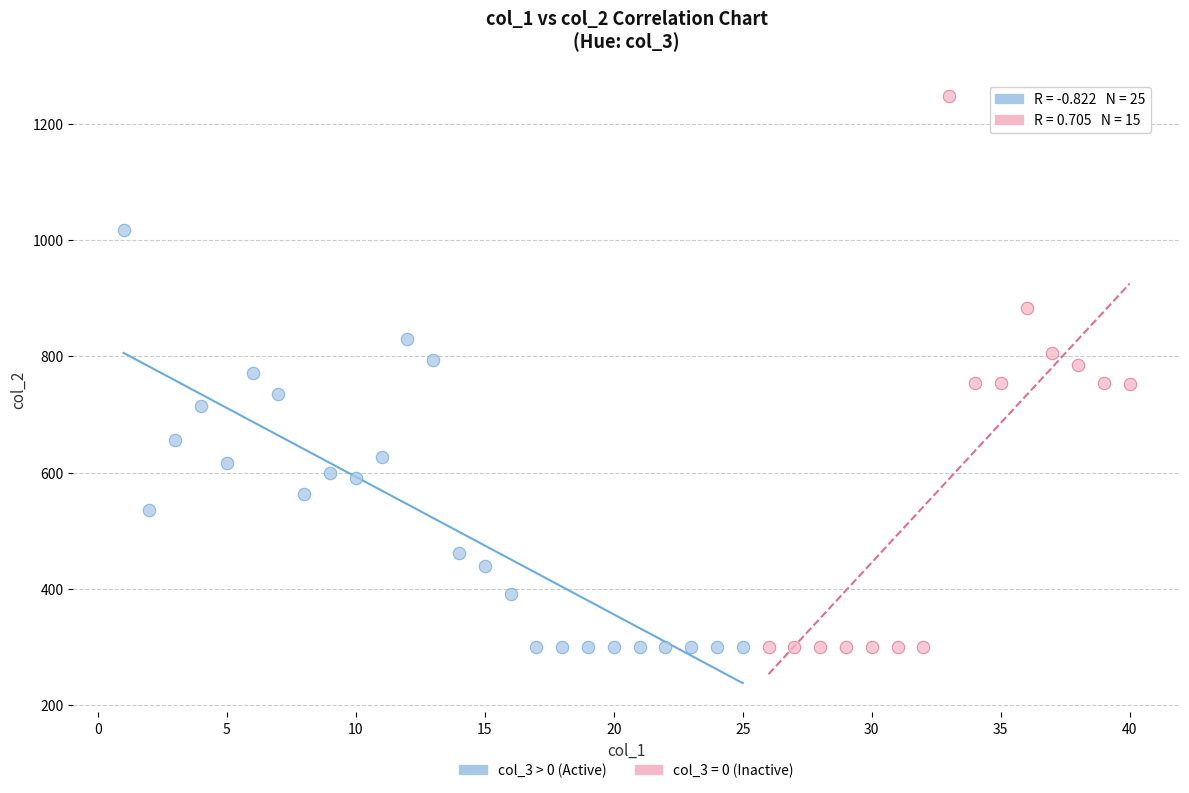

Which series has the largest Y range (max minus min)?

col_3 = 0 (Inactive)